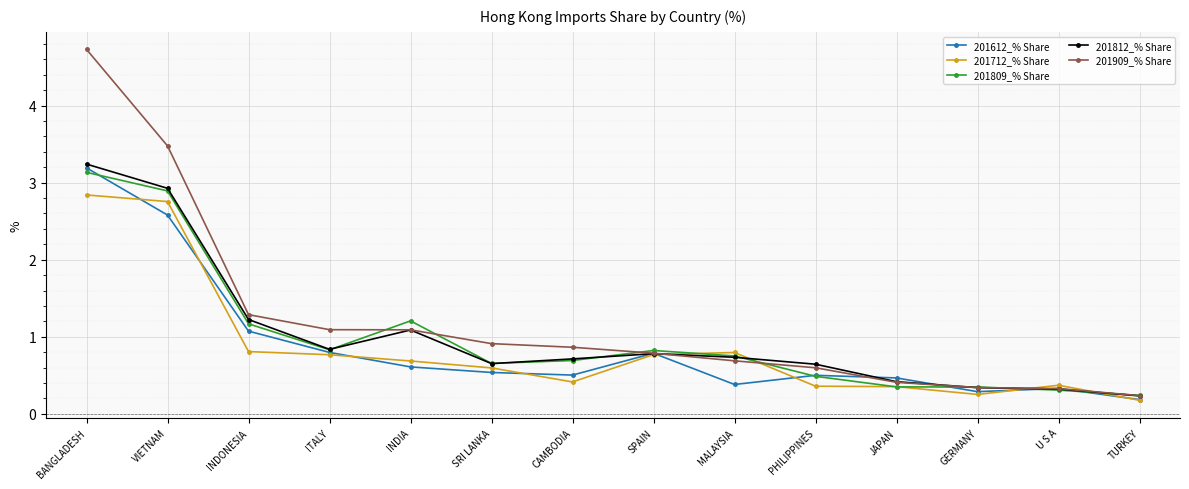

What is the label of the 12th point from the left?

GERMANY